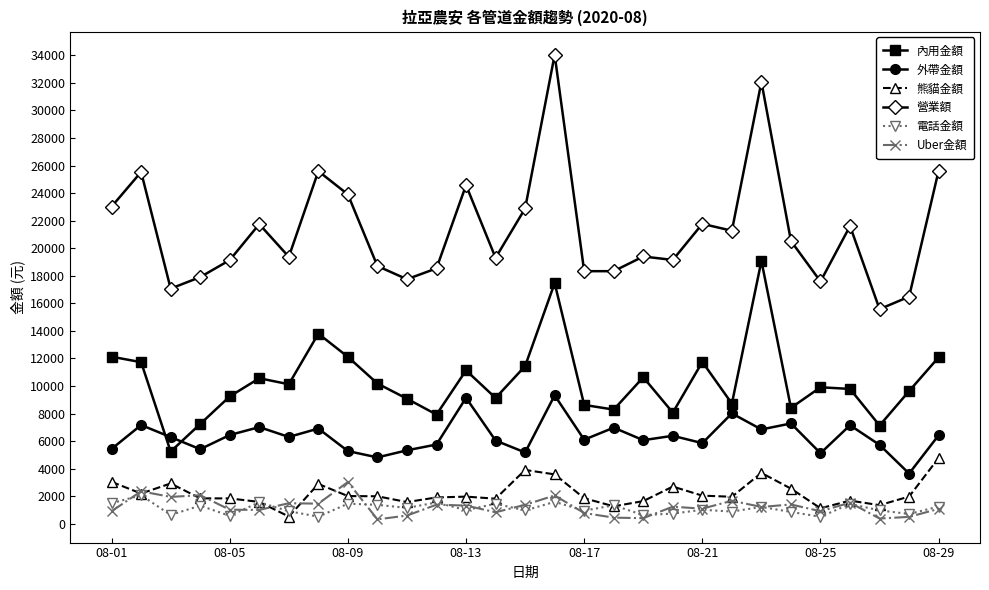

True or false: 熊貓金額 has more than 1 interior local peaks.

True